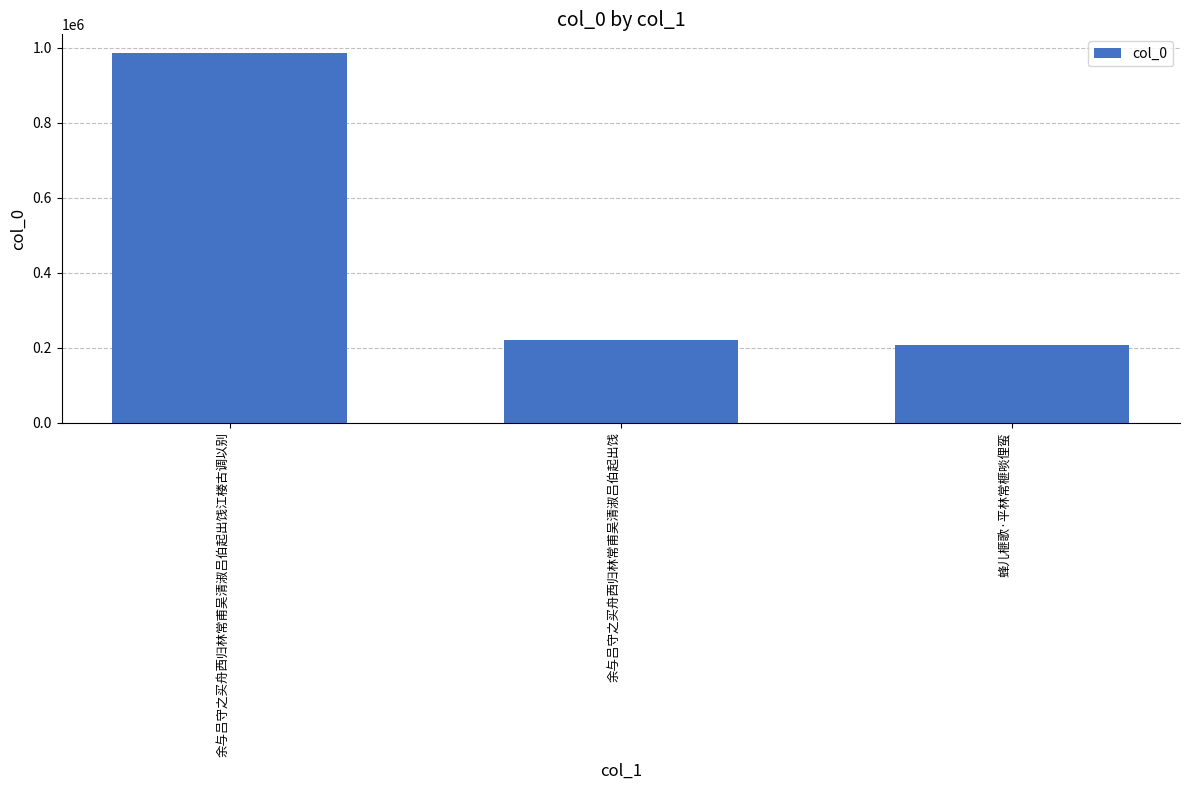

Reading left to right, list all the values displayed in this chart.

985834	219394	206811